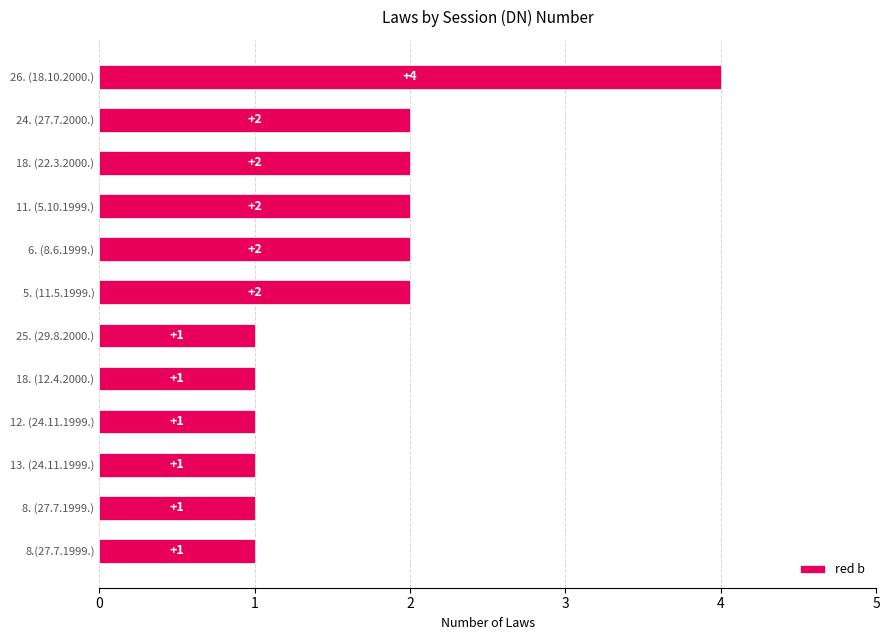

What is the sum of all values?

20